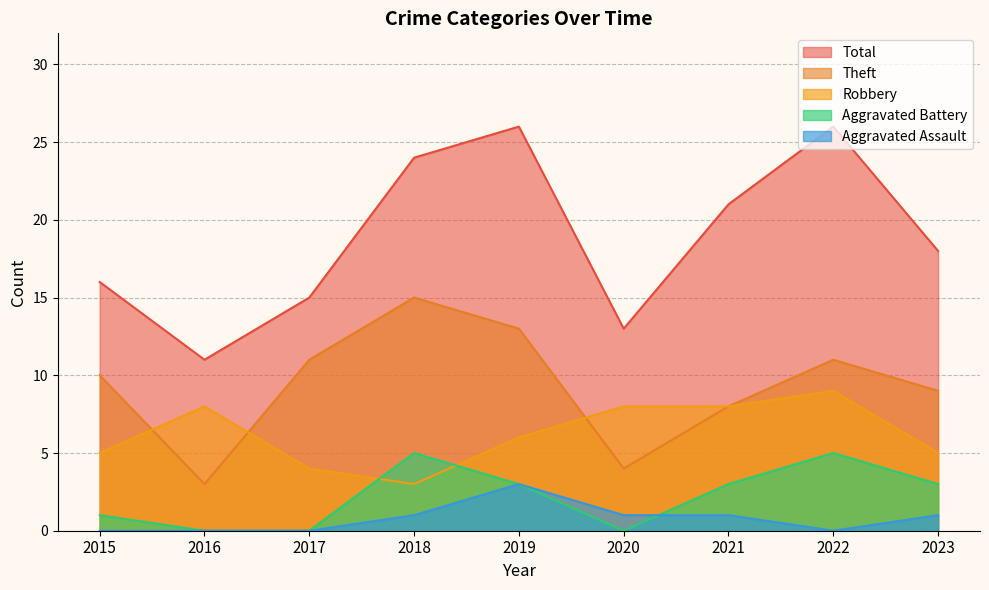

How many times do Robbery and Theft cross each other?

3